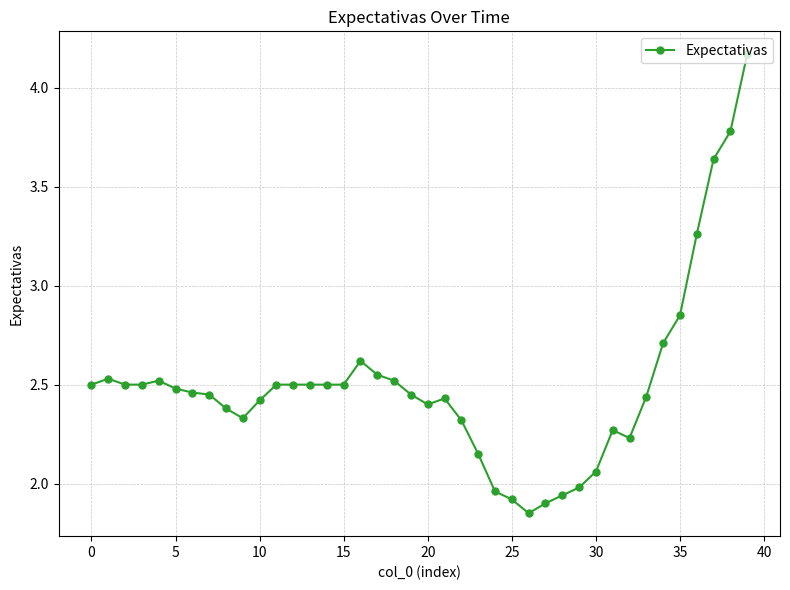

True or false: there are more than 2 points higher than both neighbors.

True